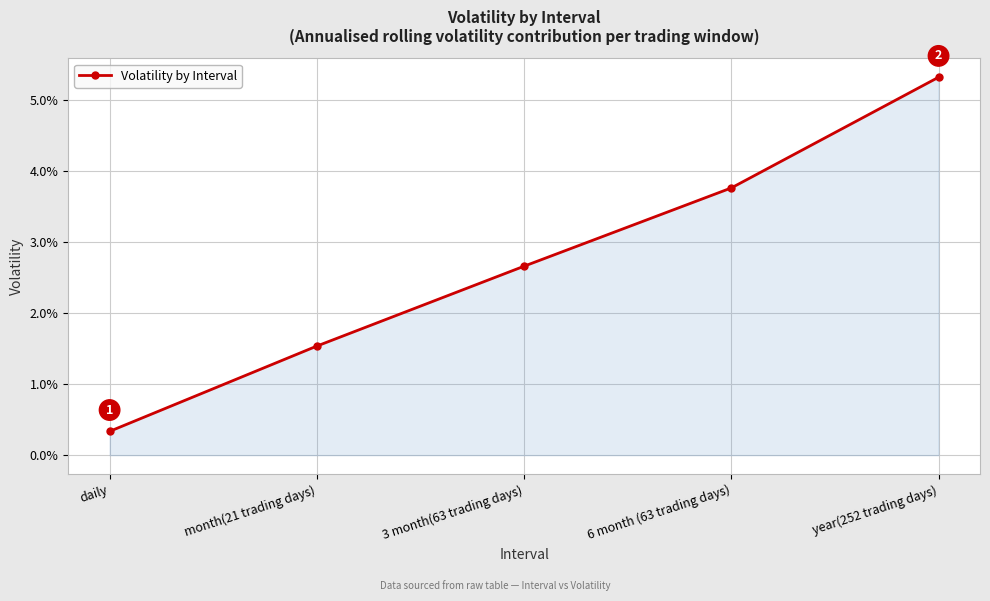

Which category has the highest value across all series?

year(252 trading days)